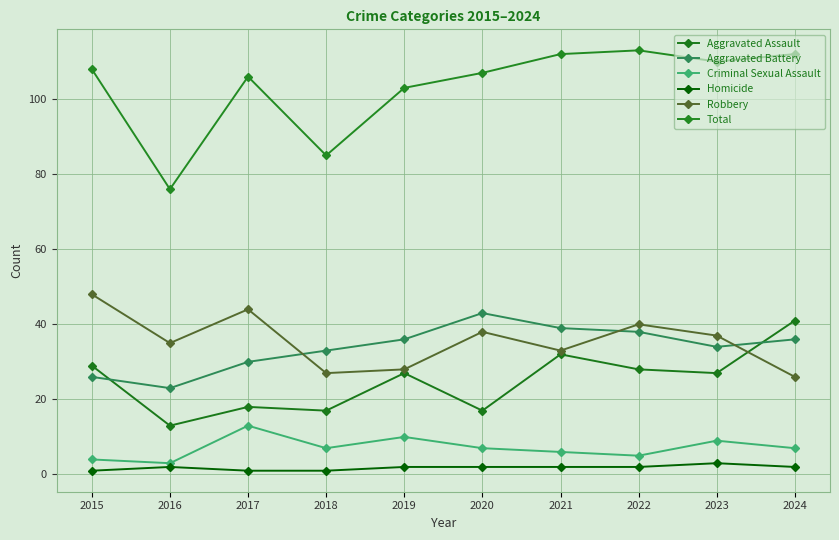

What is the spread (max minus min) of values at 2024?

110